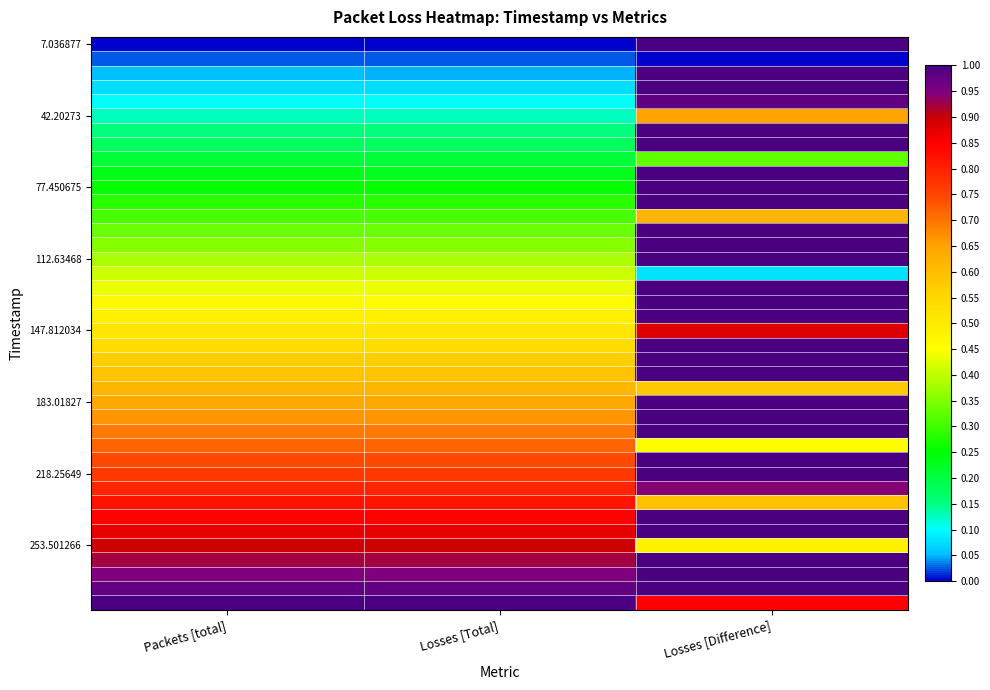

At which category does the chart reach its minimum across all series?

Packets [total]